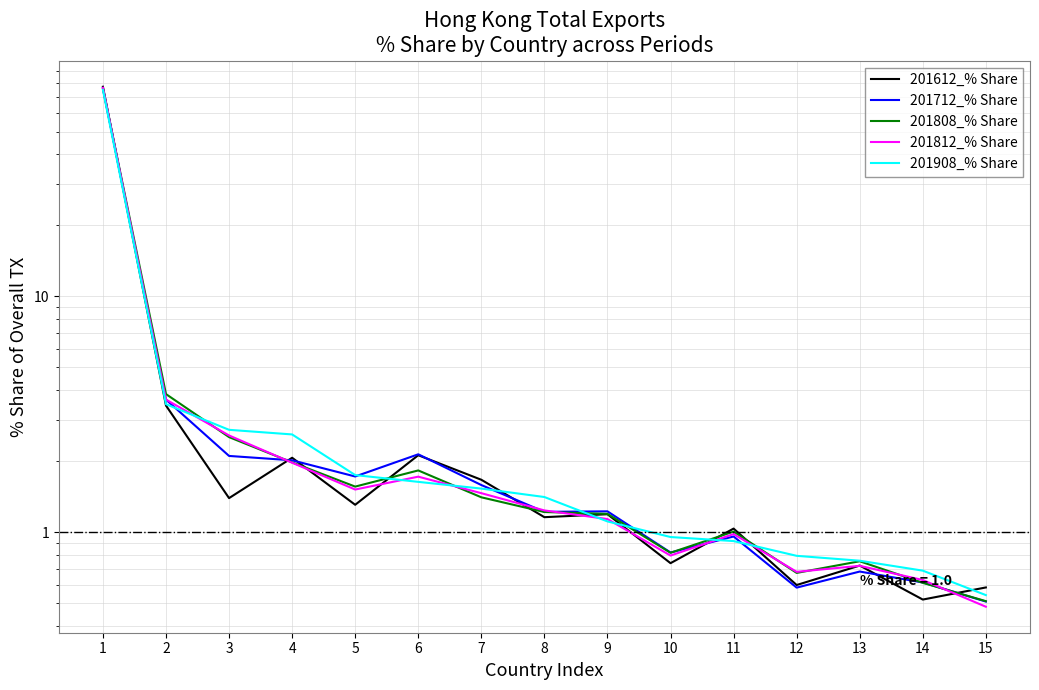

What is the value of the 201908_% Share point at the 9th from the left?

1.1